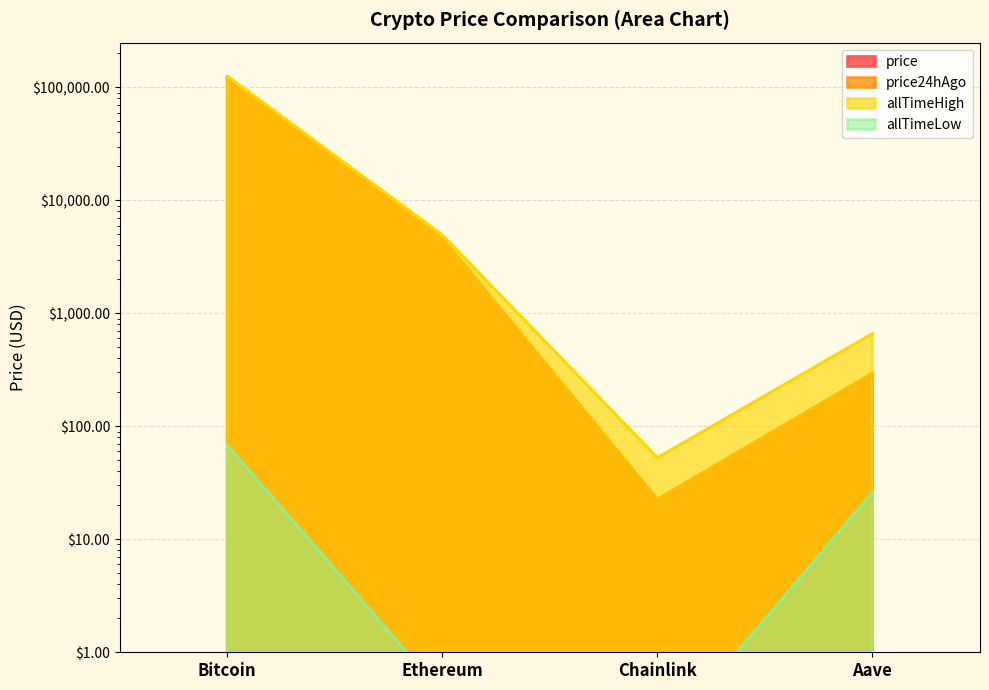

What is the total value across all series at Aave?

1265.8